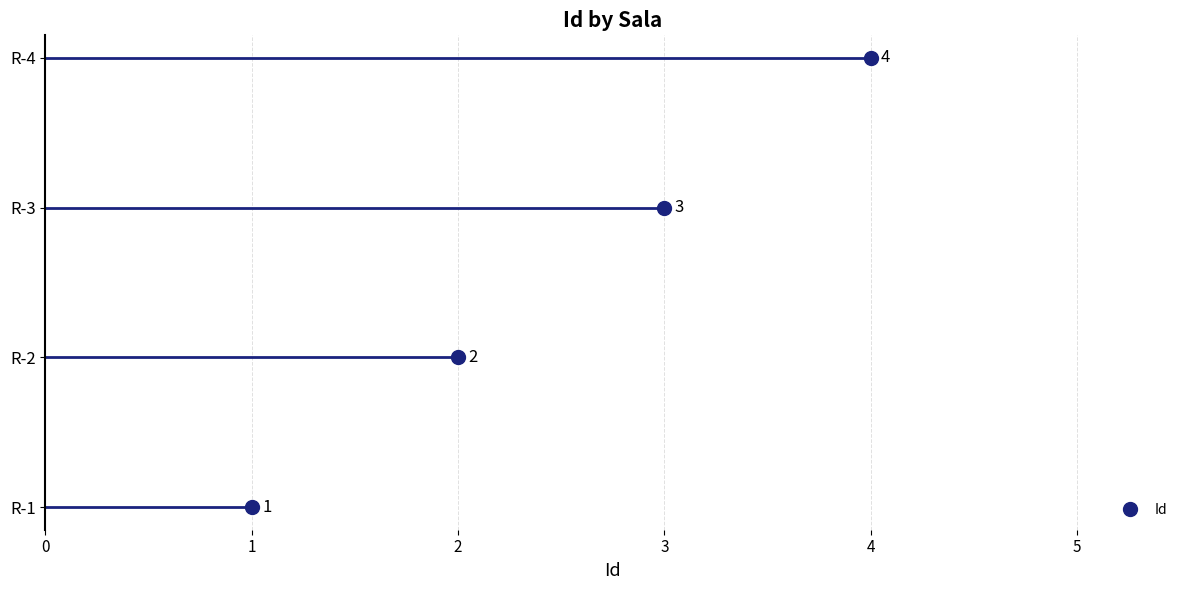

True or false: the data shows 1 at R-3.

False